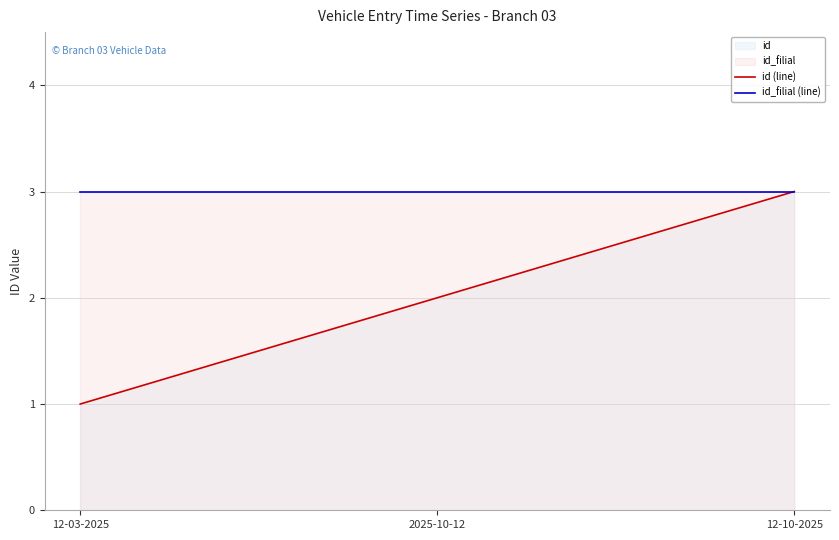

What is the difference between the maximum and minimum values in the id (line) series?

2